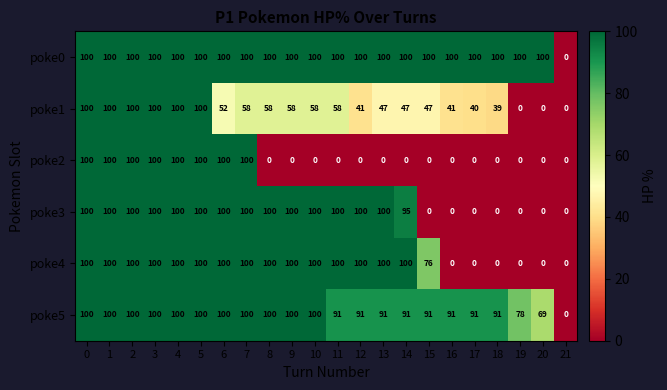

What is the maximum value shown in the chart?

100